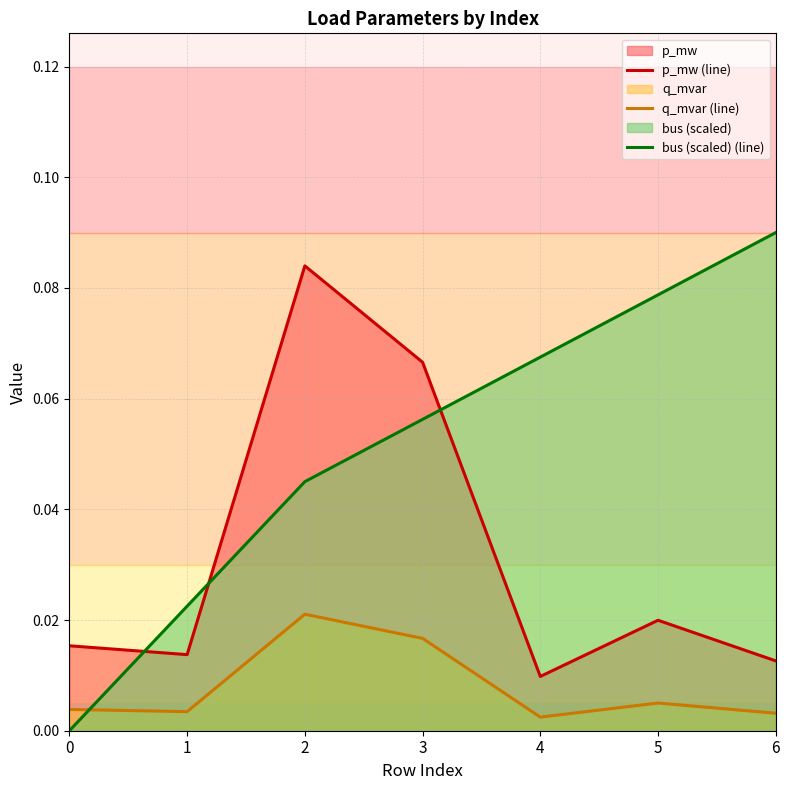

True or false: p_mw (line) and bus (scaled) (line) intersect in this chart.

True